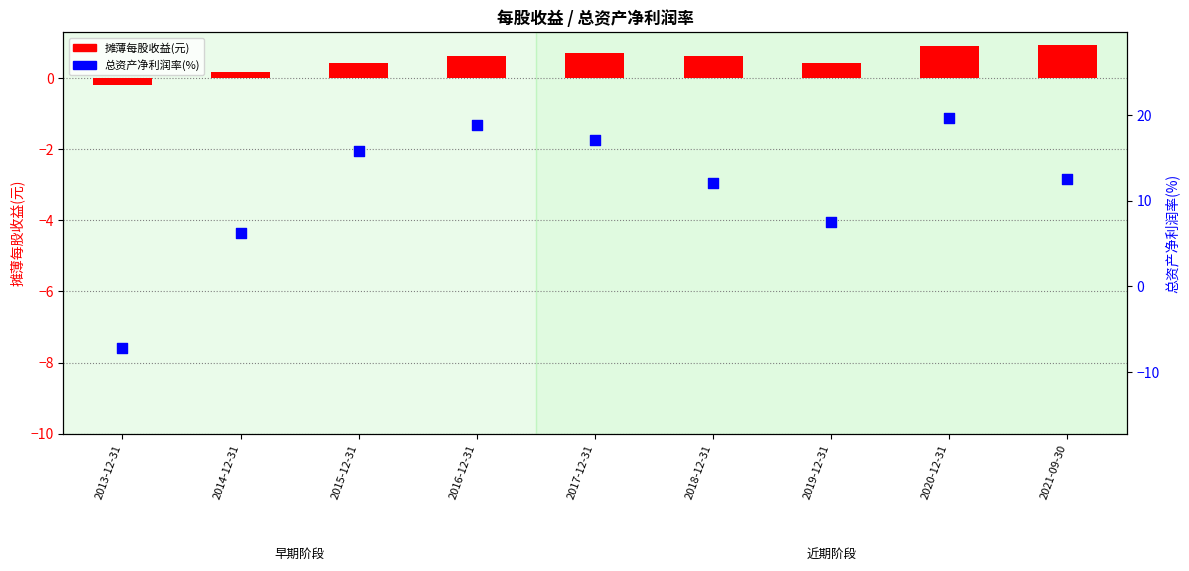

Is the value of 摊薄每股收益(元) at 2013-12-31 greater than the value of 总资产净利润率(%) at 2020-12-31?

No